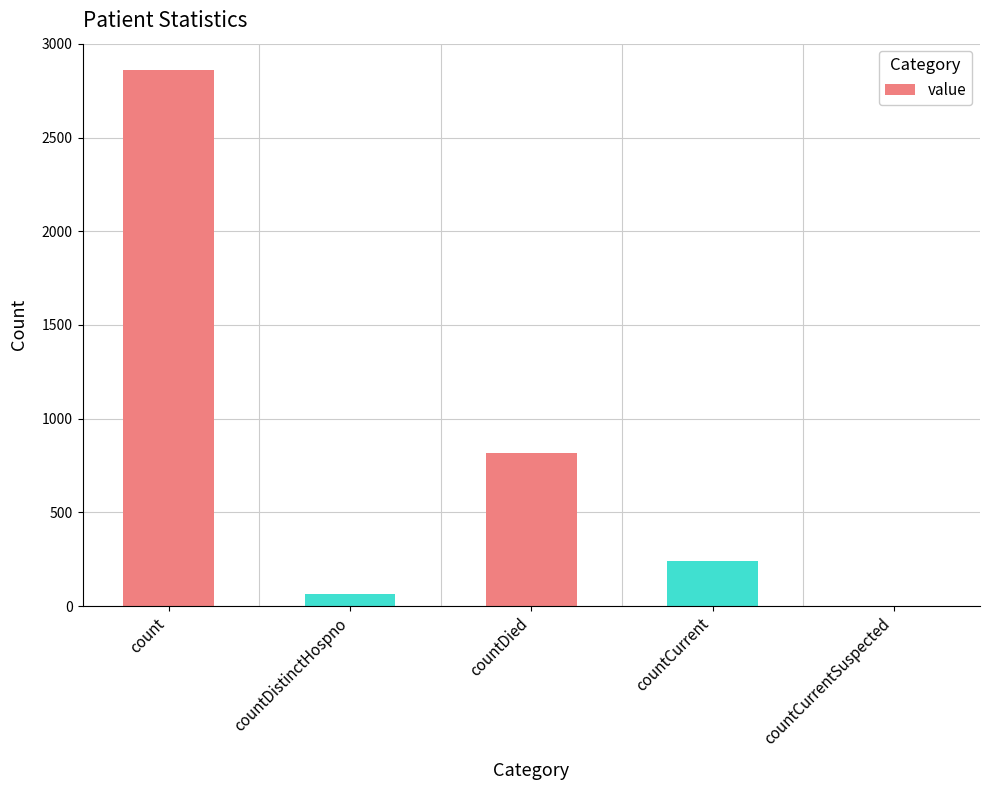

Which label corresponds to the largest value in the chart?

count